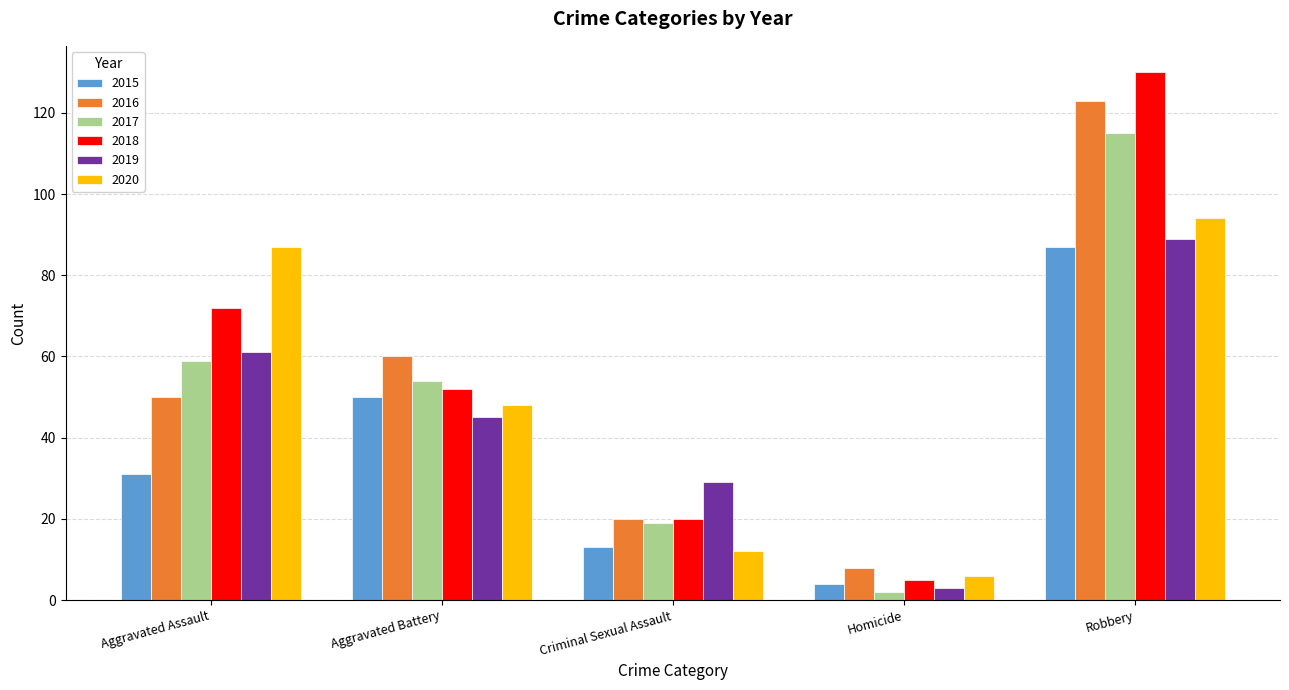

Which category has the highest value in the 2015 series?

Robbery